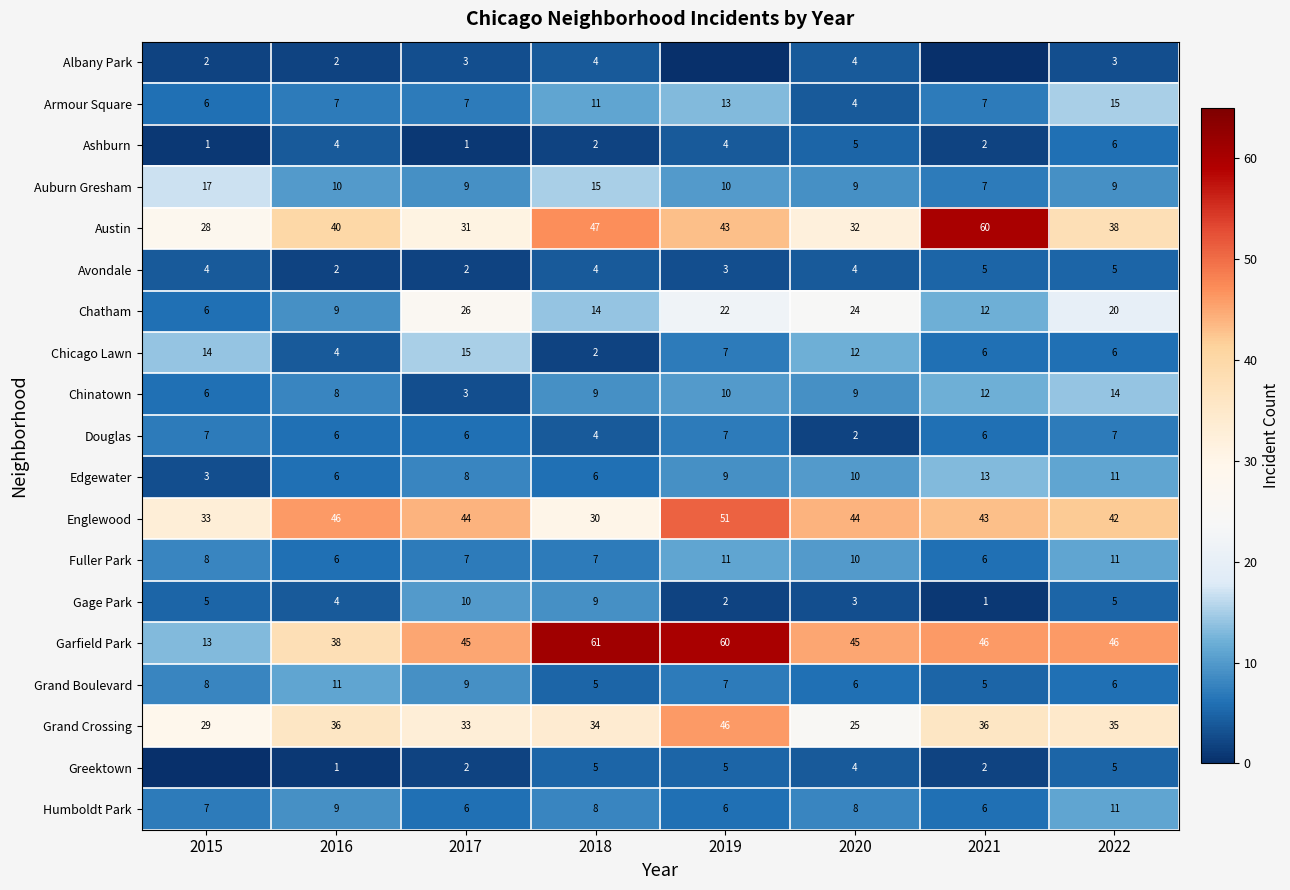

What is the sum of all Humboldt Park values?

61